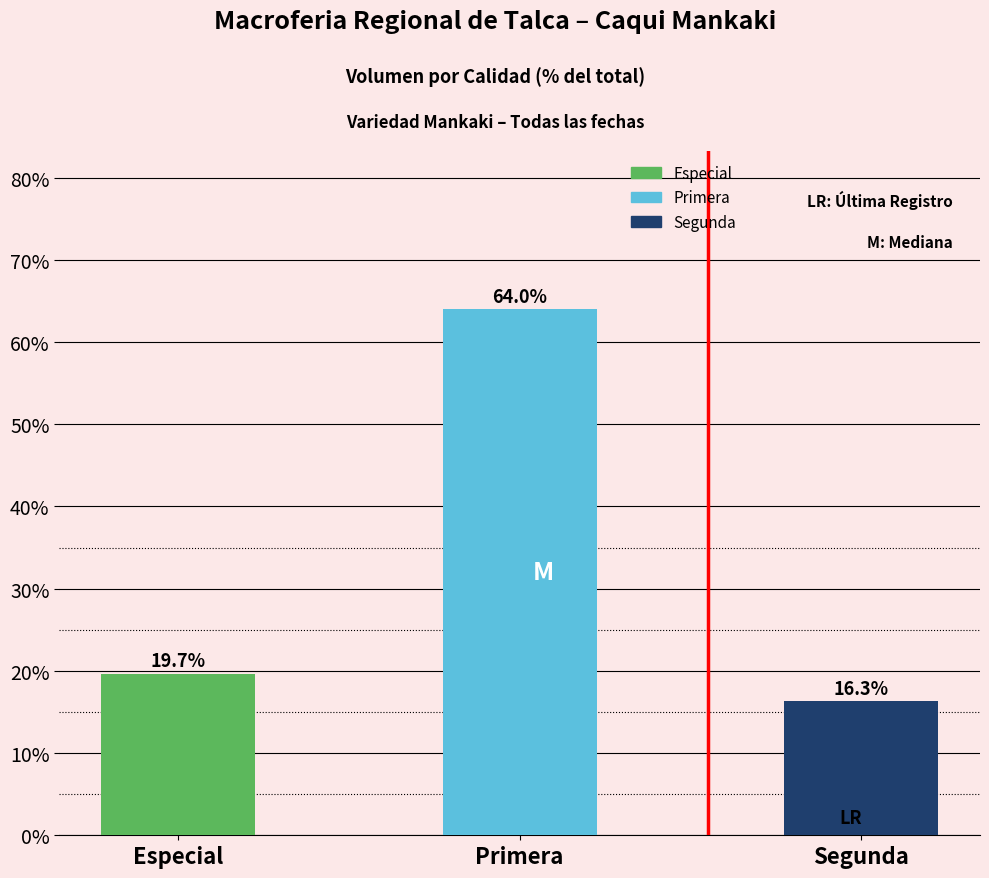

Are the bars grouped side by side (vs. stacked)?

No